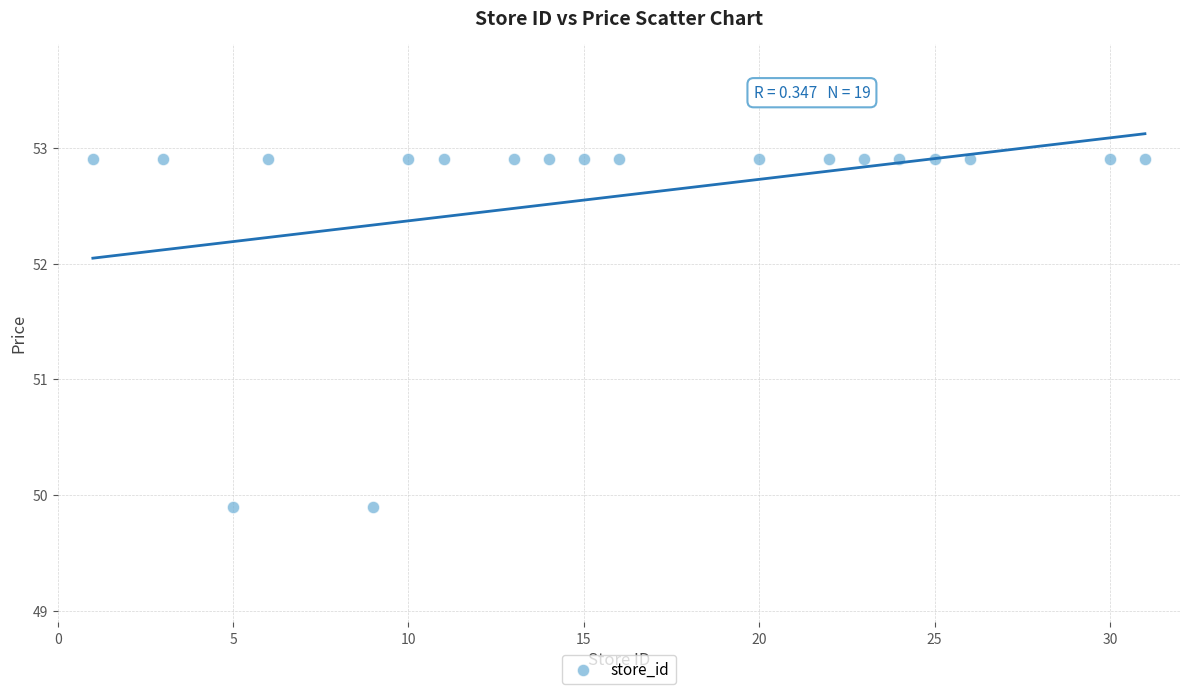

What is the range of Y values (max minus min)?

3.0